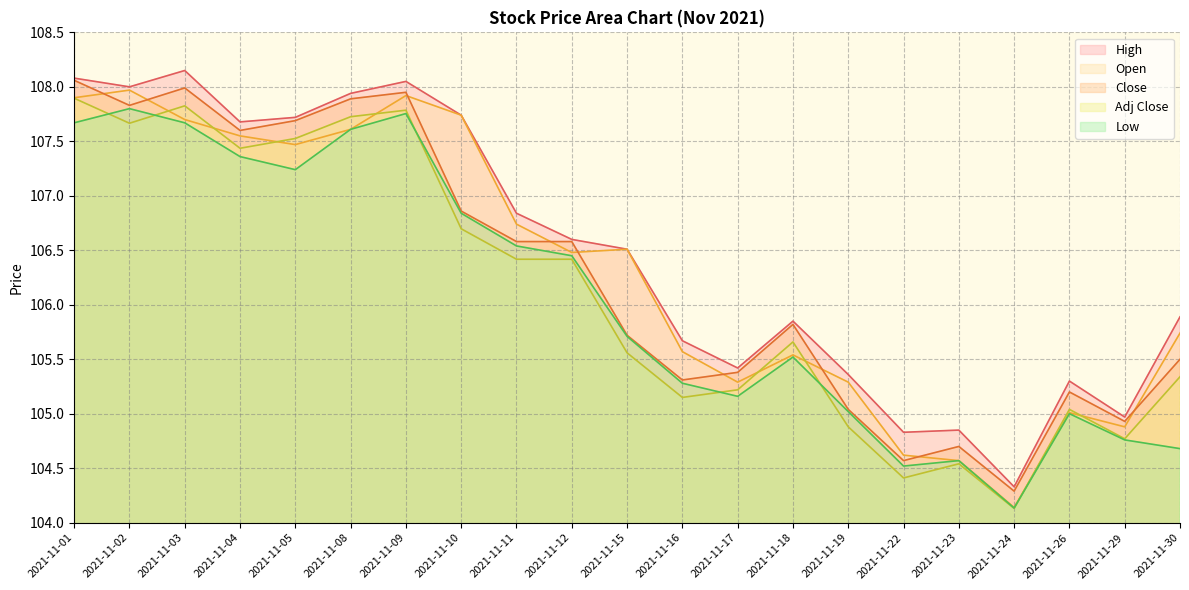

At which label does Open reach its peak?

2021-11-02